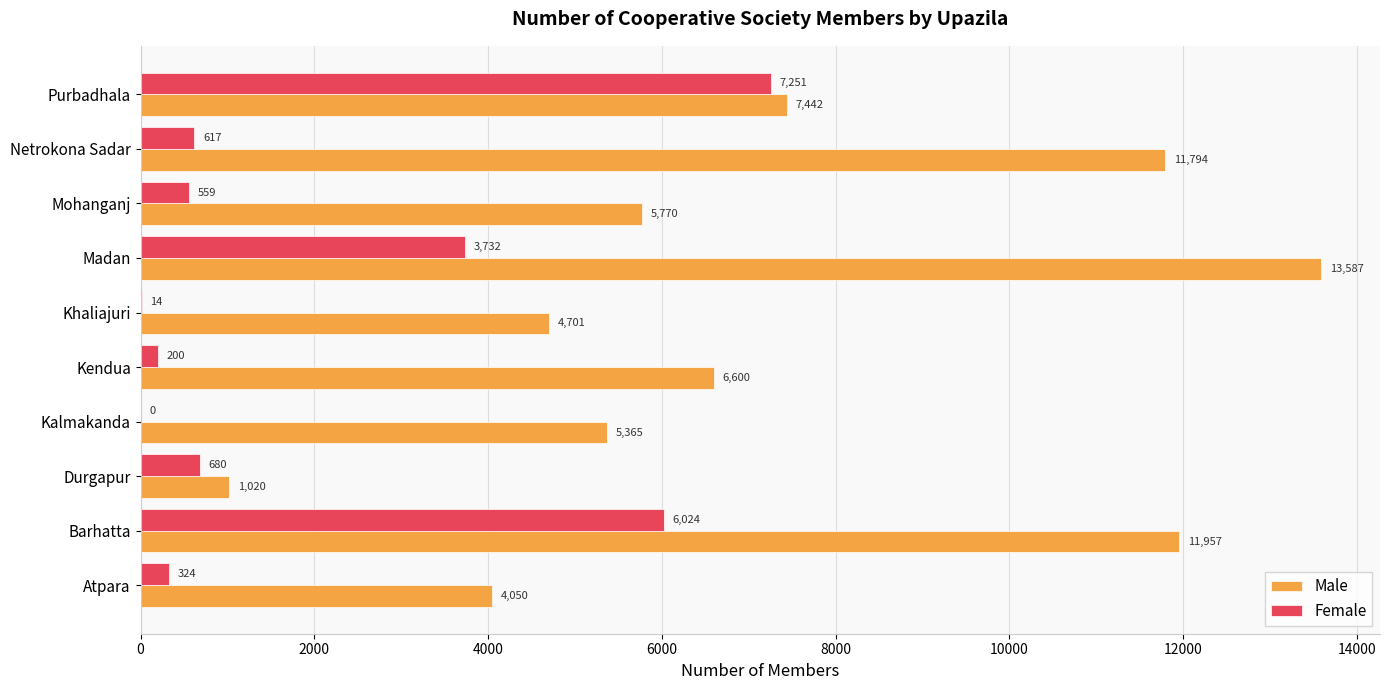

What is the sum of all Male values?

72286